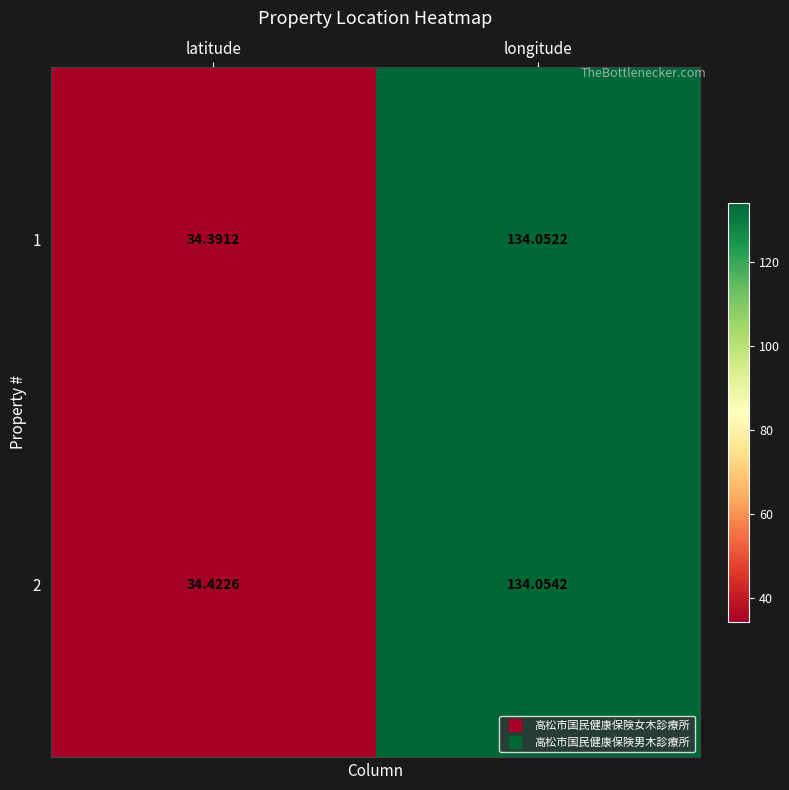

Which series has the largest total across all categories?

2